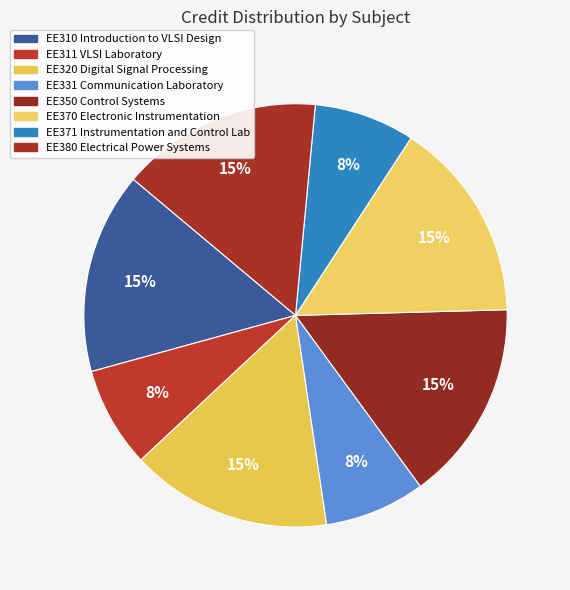

Count the number of slices in the pie.

8